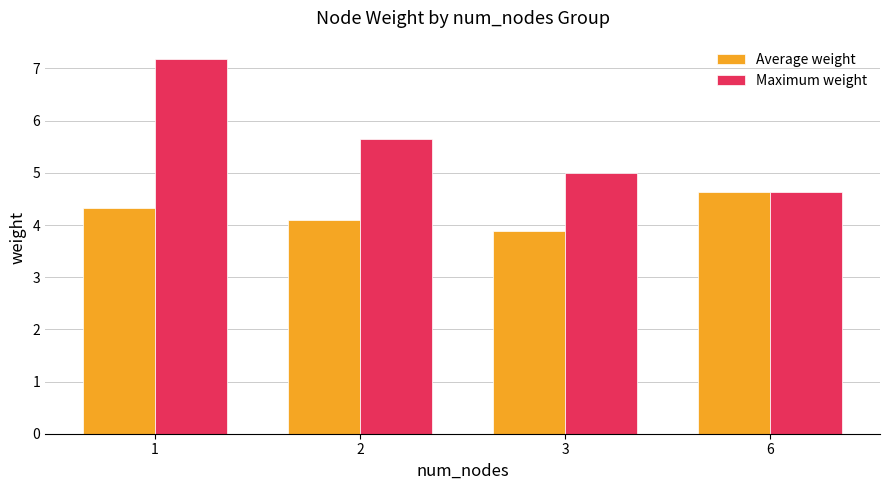

Which series has the largest range (max minus min)?

Maximum weight